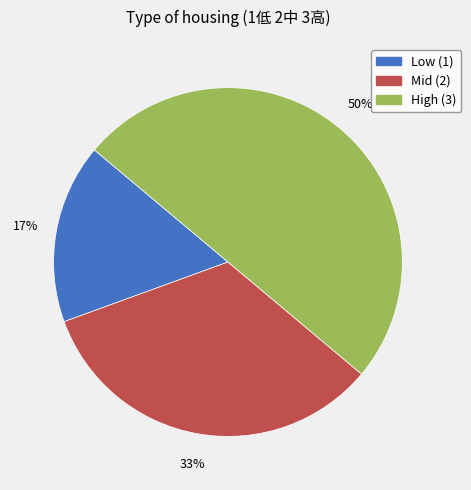

To the nearest percent, what is the average slice percentage?

33%